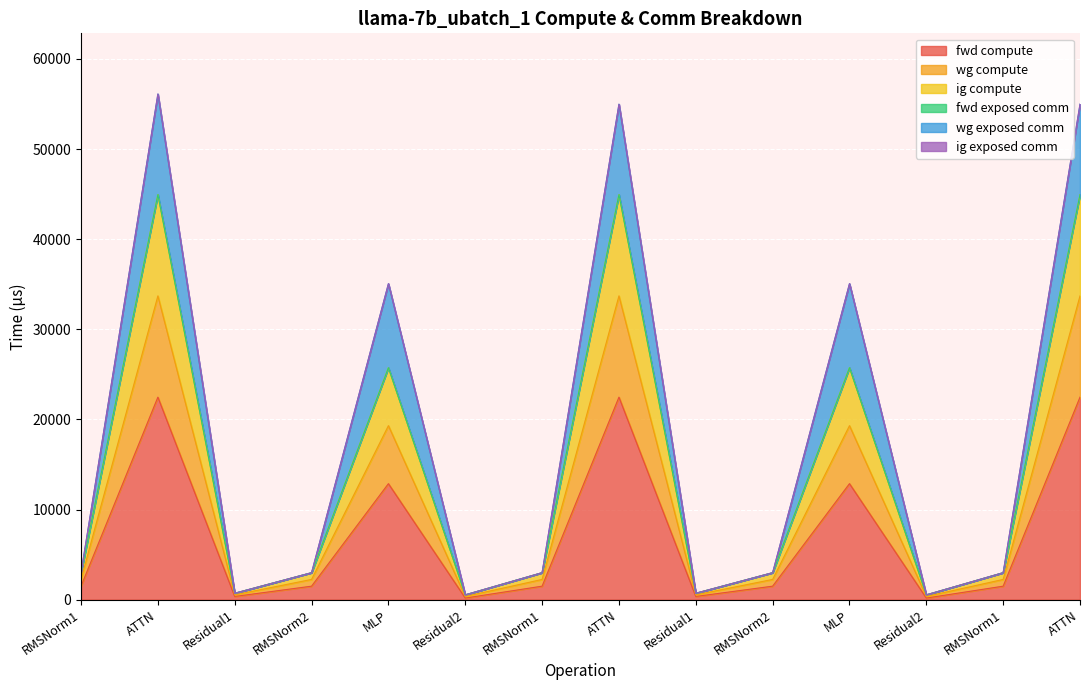

True or false: wg compute and ig compute intersect in this chart.

False